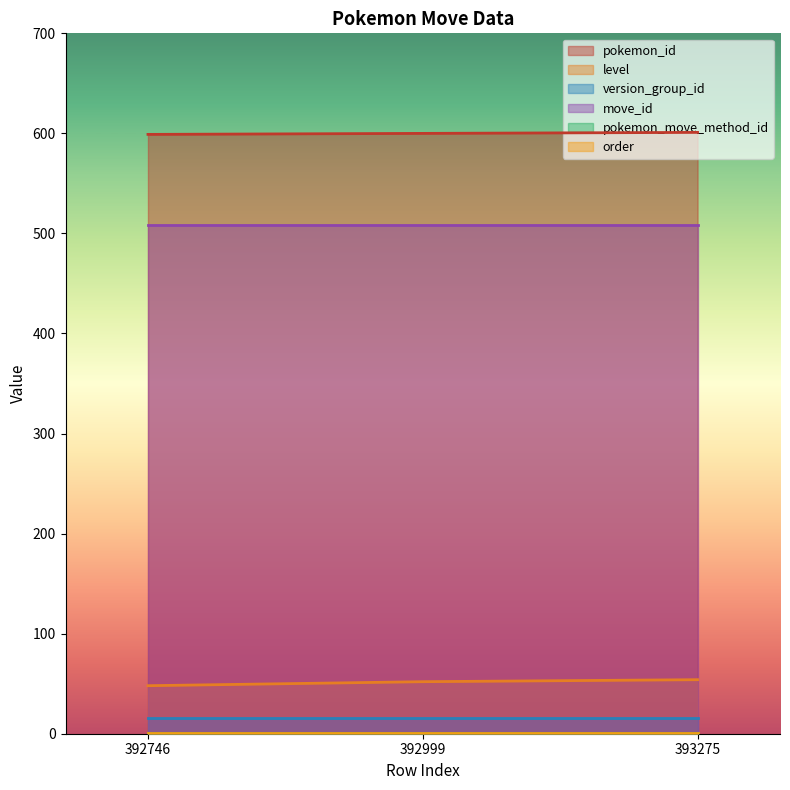

True or false: order has a value of 0 at 393275.

False